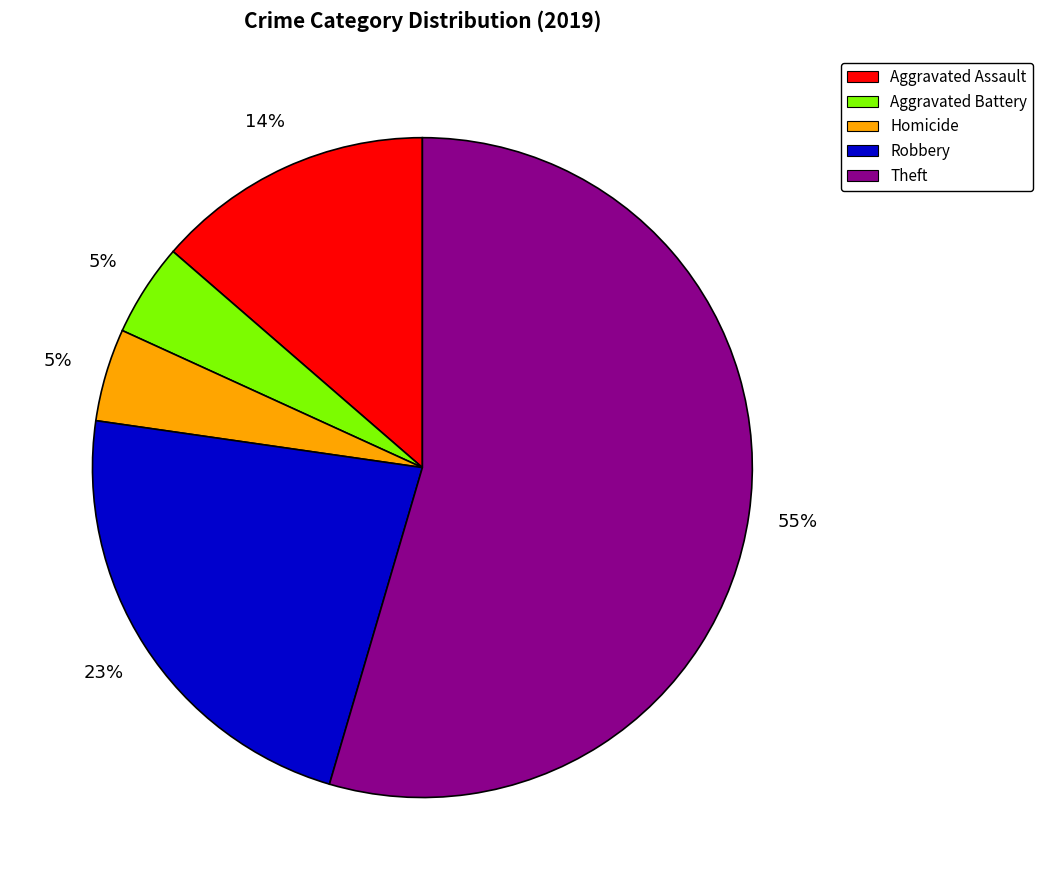

Which slice represents more than half of the pie?

Theft